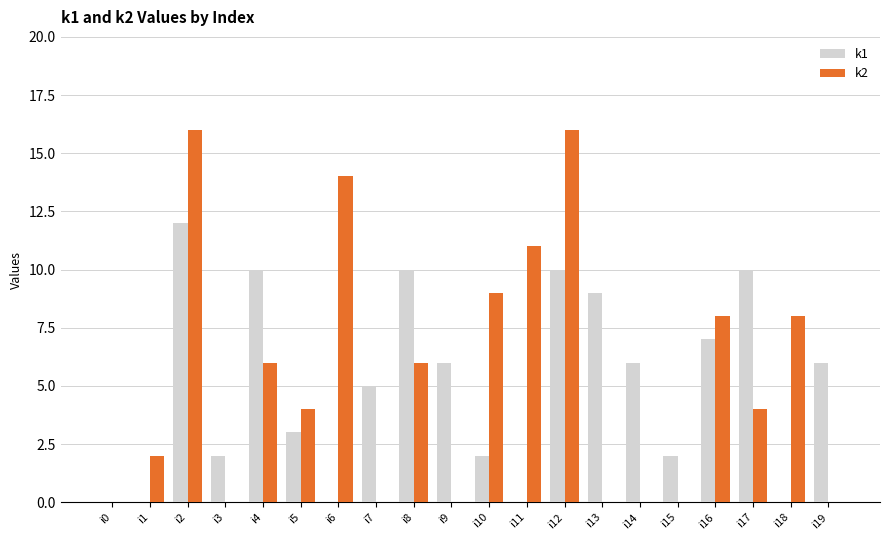

How many series are shown in this chart?

2